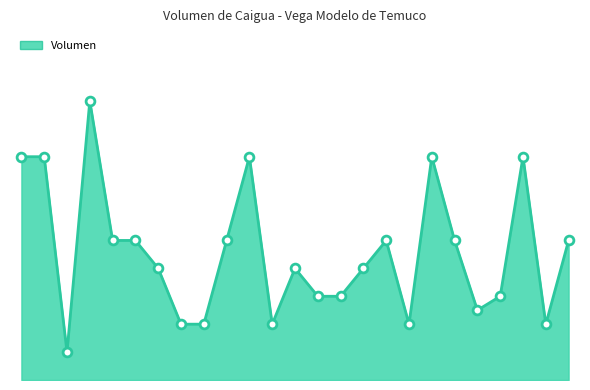

Is this an area chart (filled region under the line)?

Yes